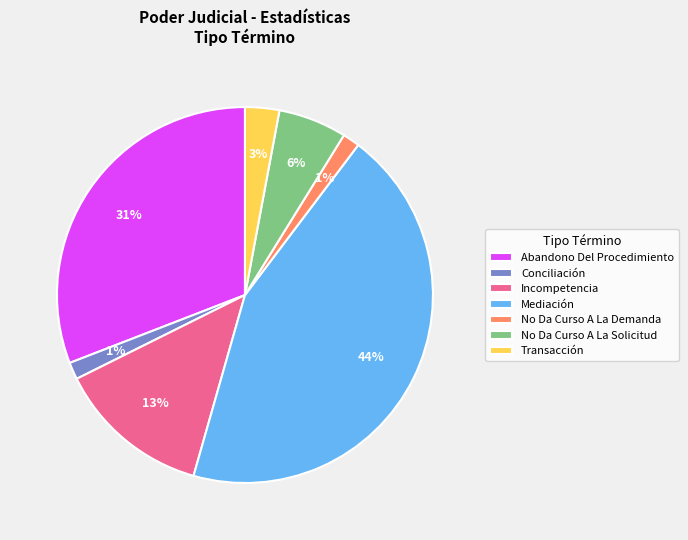

Count the number of slices in the pie.

7